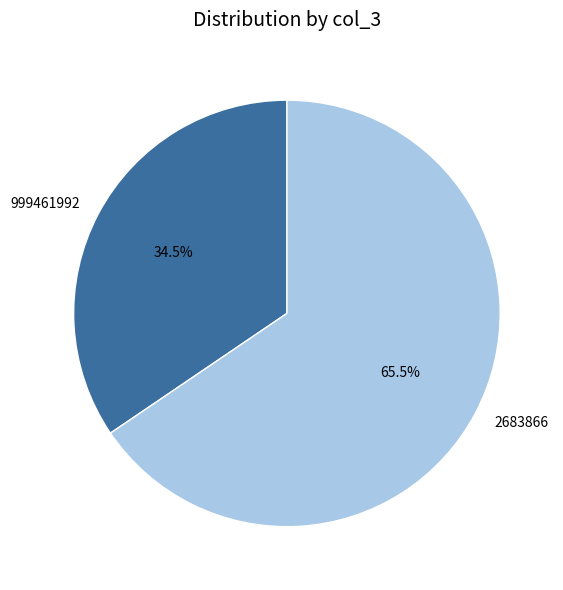

How many segments does this pie chart have?

2